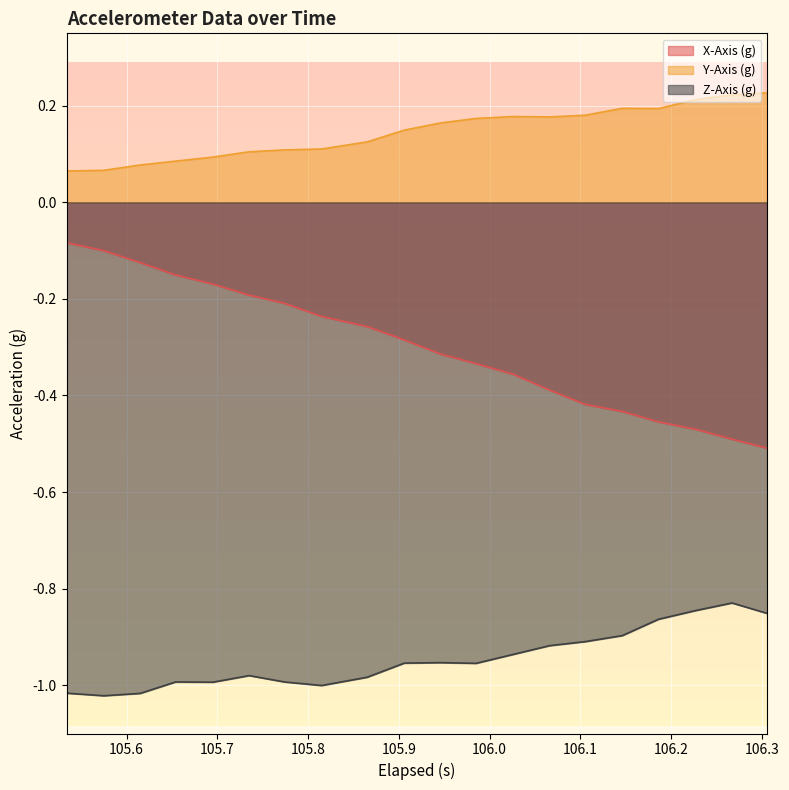

Rank the series by their maximum value, from lowest to highest.

Z-Axis (g), X-Axis (g), Y-Axis (g)